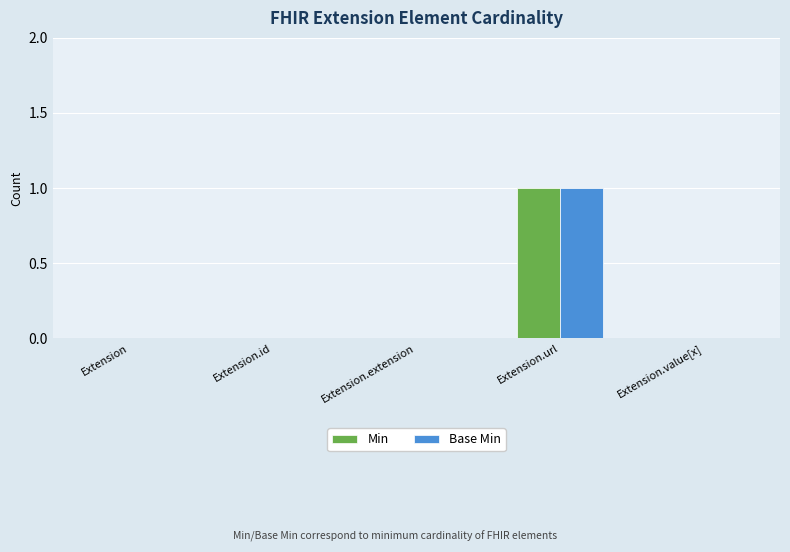

Which label corresponds to the largest value in the chart?

Extension.url